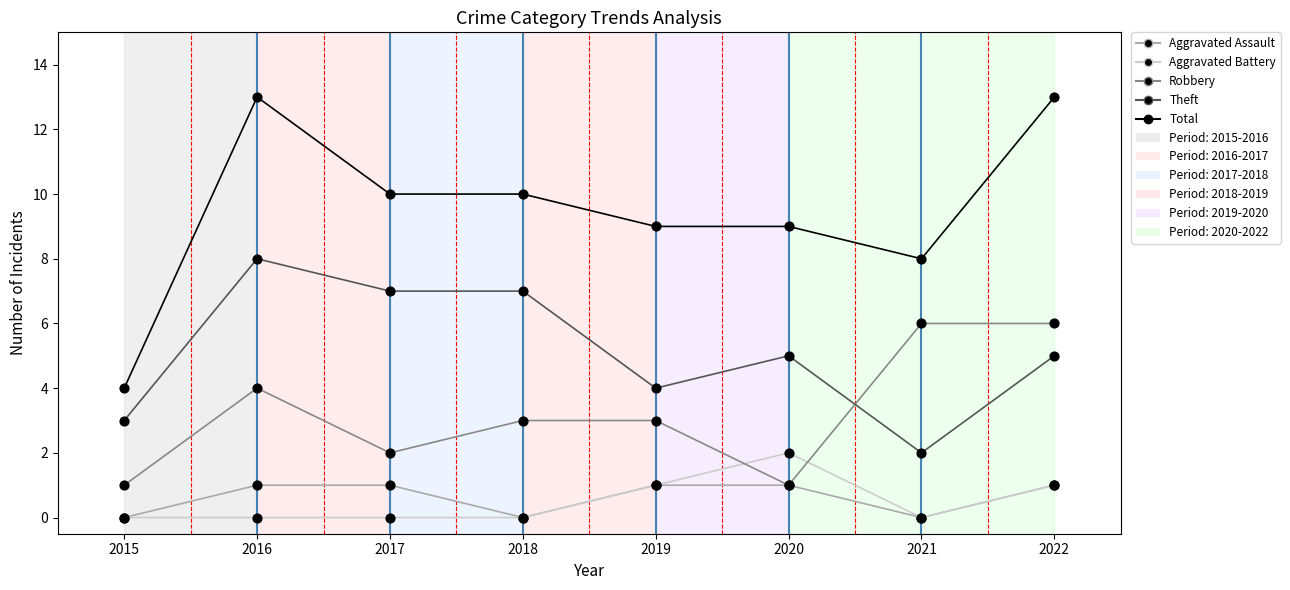

Which series has the widest spread of values?

Total